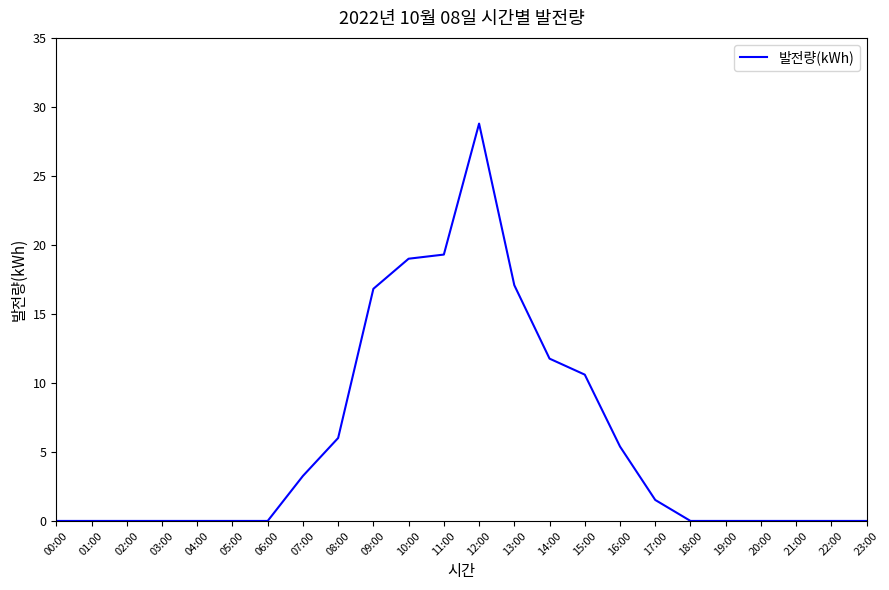

How many series are shown in this chart?

1